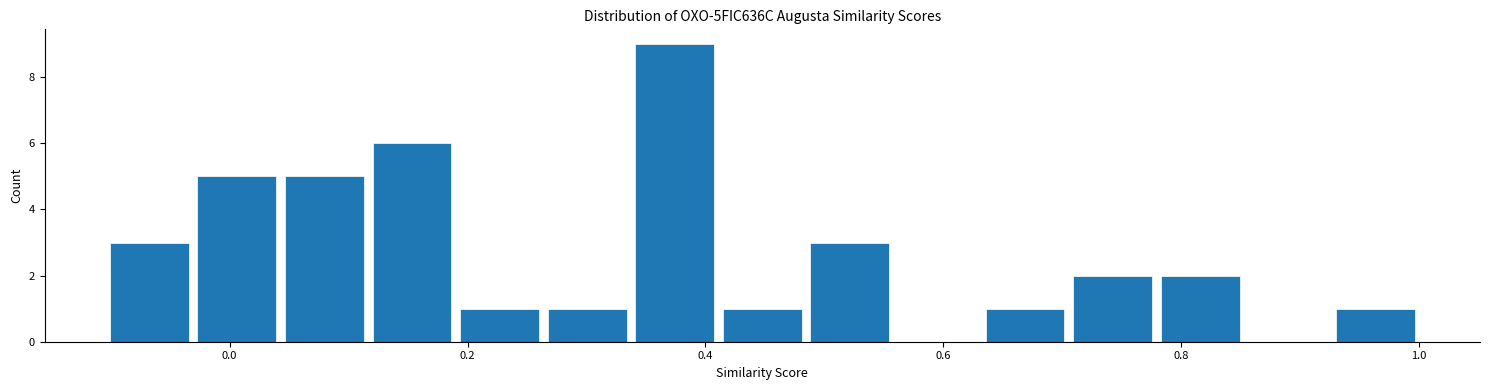

Read against the x-axis, roughly where is the centre of the tallest bar?

0.38